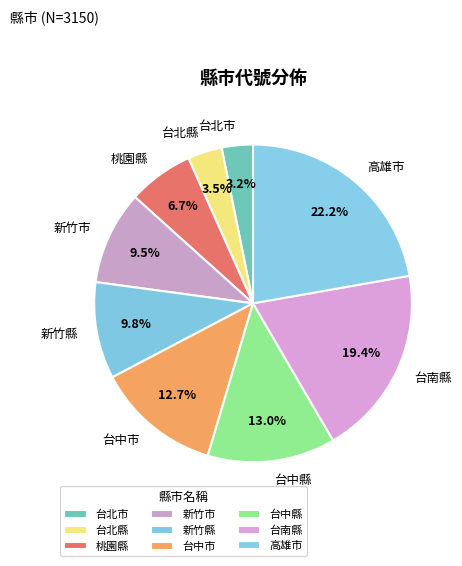

Does 台中縣 account for over 50% of the chart?

No